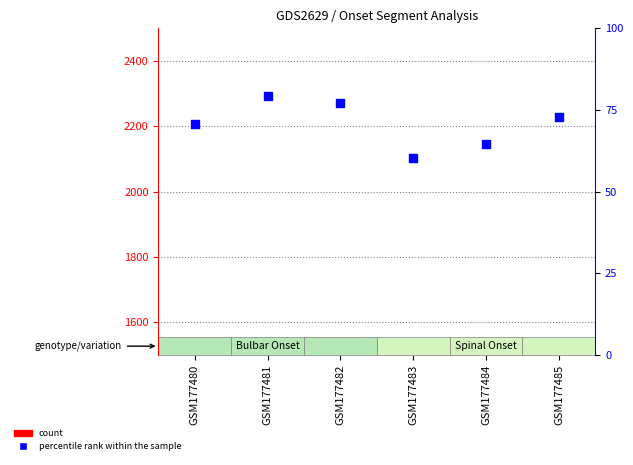

What are all the series names shown in the legend?

count, percentile rank within the sample